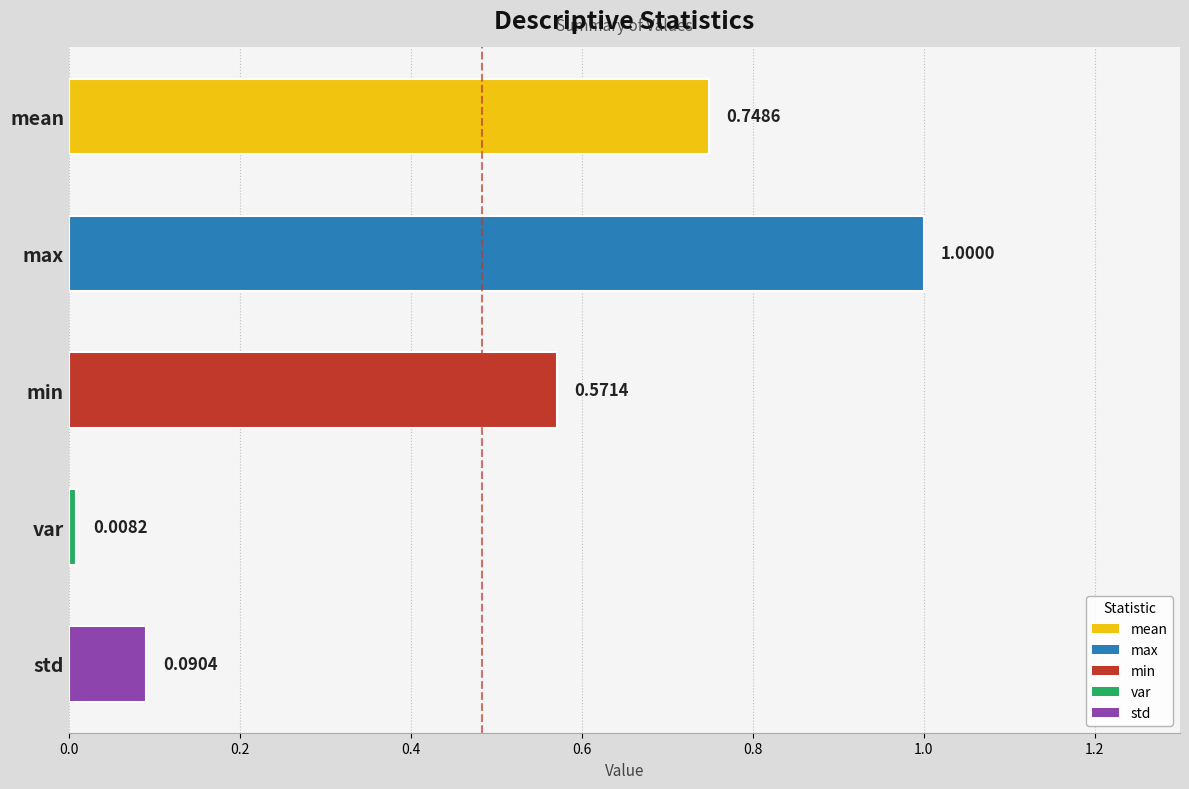

What is the label of the 4th bar from the bottom?

max